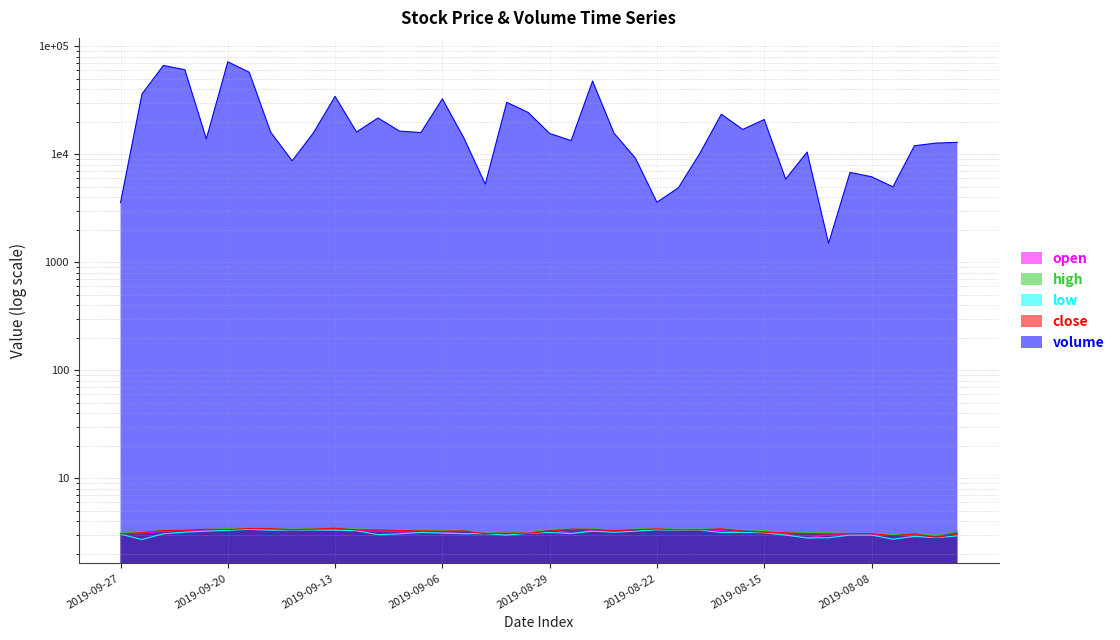

What is the approximate value of open at 2019-09-04?

3.1